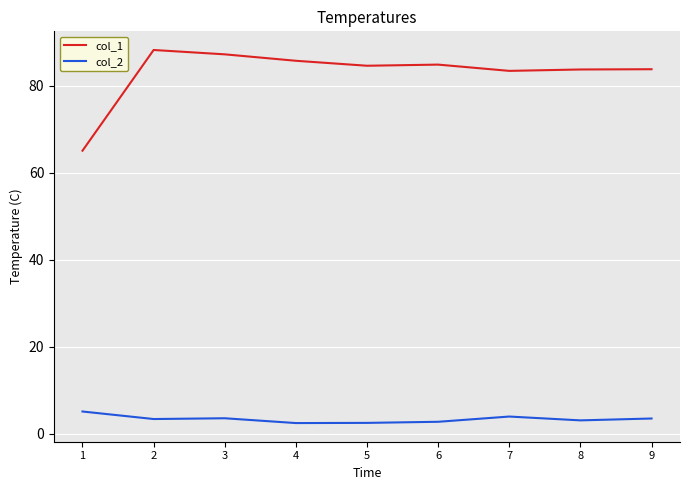

True or false: col_1 and col_2 cross at least once.

False